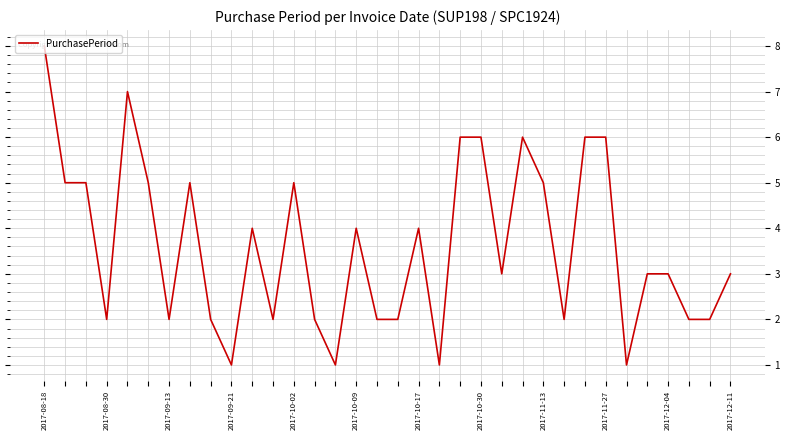

What is the difference between the maximum and minimum values?

7